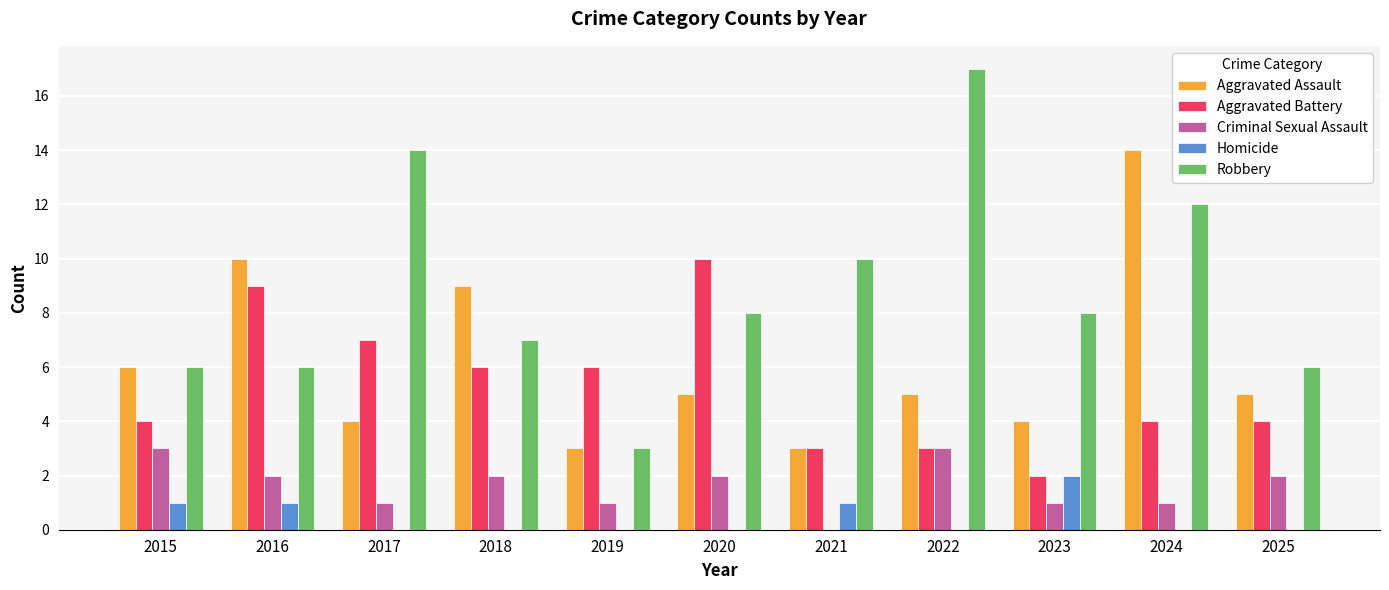

How many groups of bars are there?

11